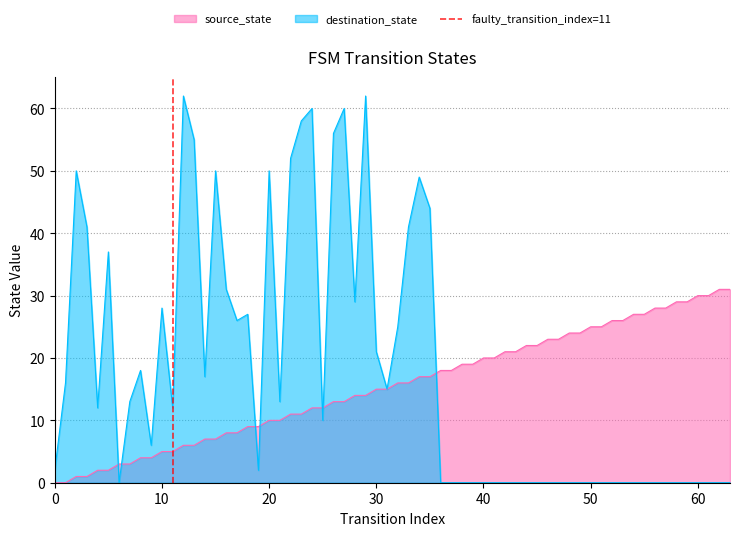

What is the highest value of the source_state series?

31